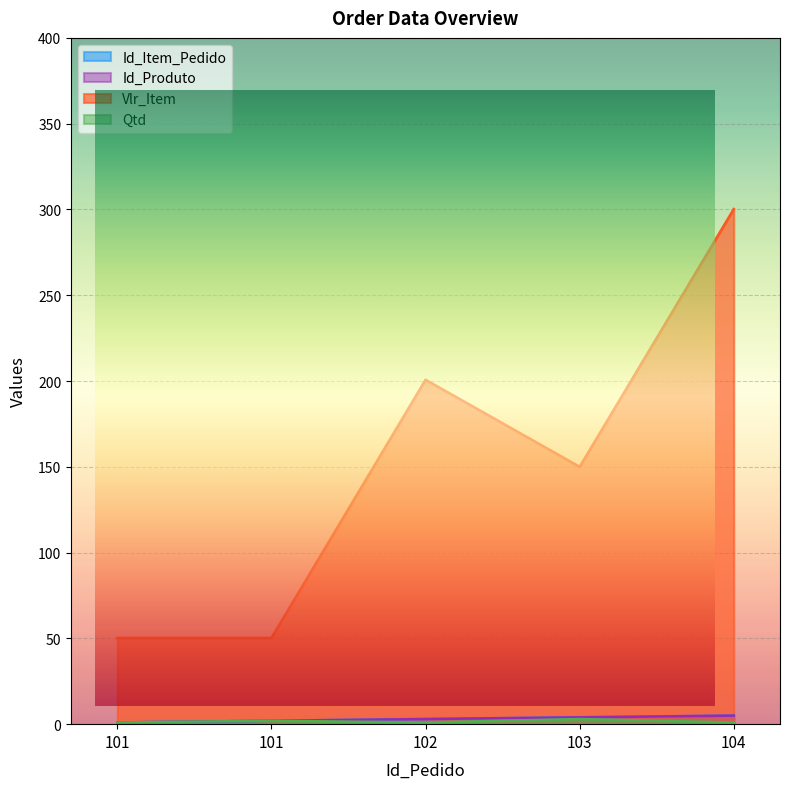

How many Qtd values are between 1 and 2?

4